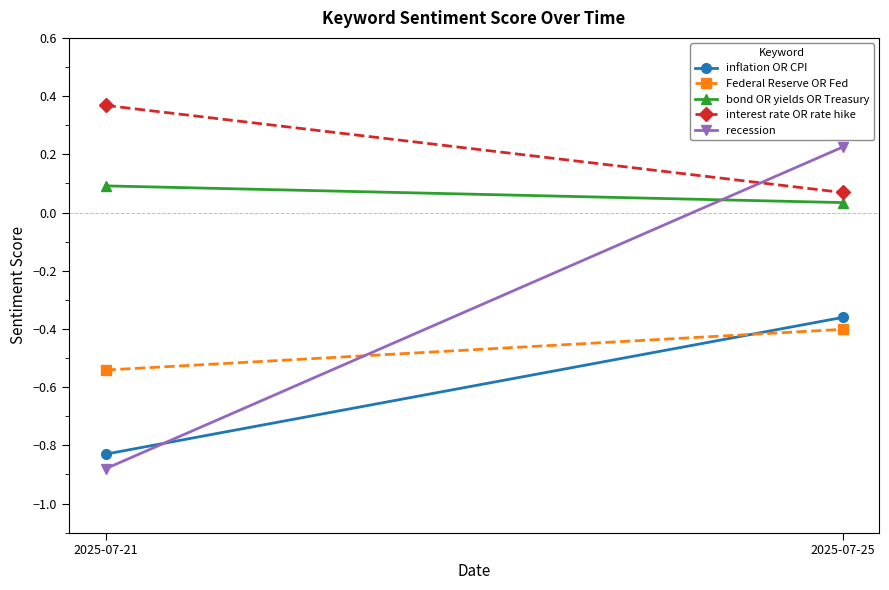

Rank the series at 2025-07-21 from highest to lowest value.

interest rate OR rate hike, bond OR yields OR Treasury, Federal Reserve OR Fed, inflation OR CPI, recession